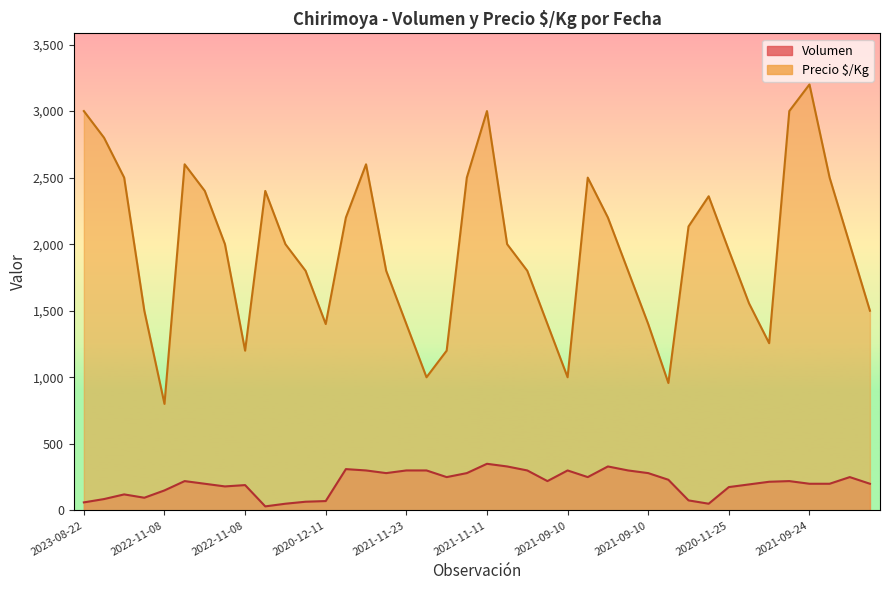

At 2021-11-11, list the series in order from largest to smallest.

Precio $/Kg, Volumen